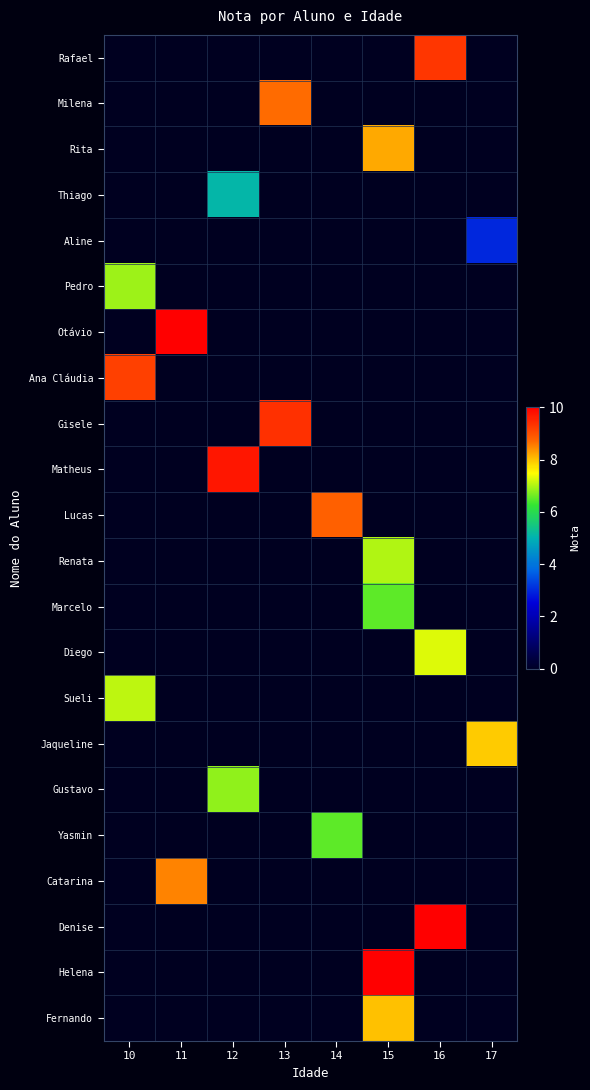

How many data points does each series have?

8